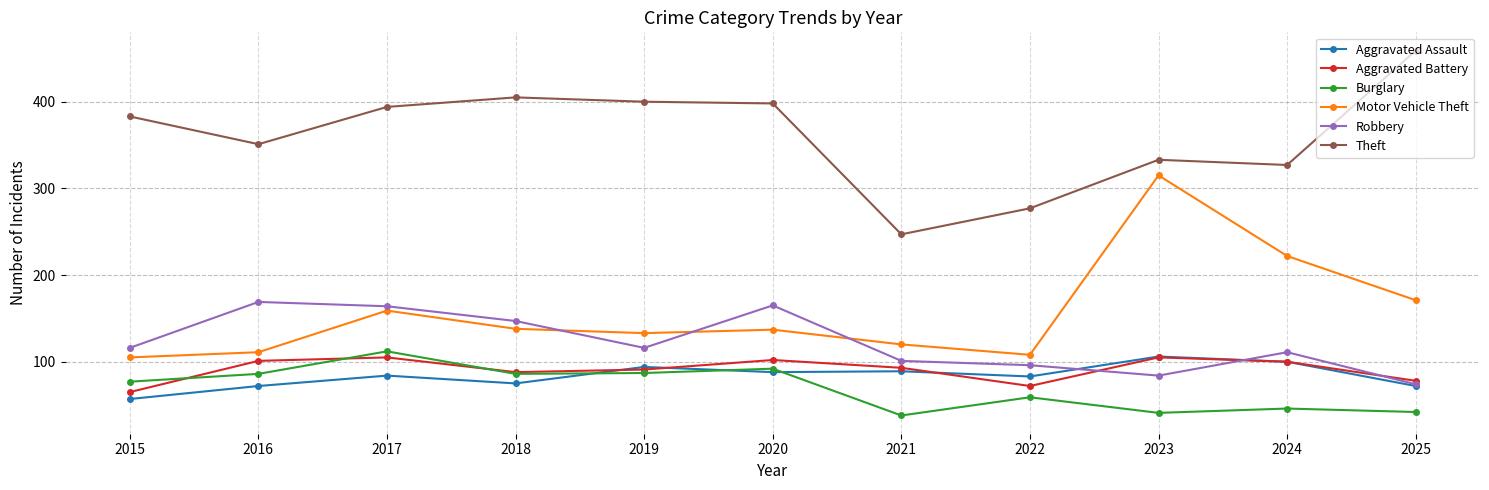

How many interior local peaks does the Robbery series have?

3